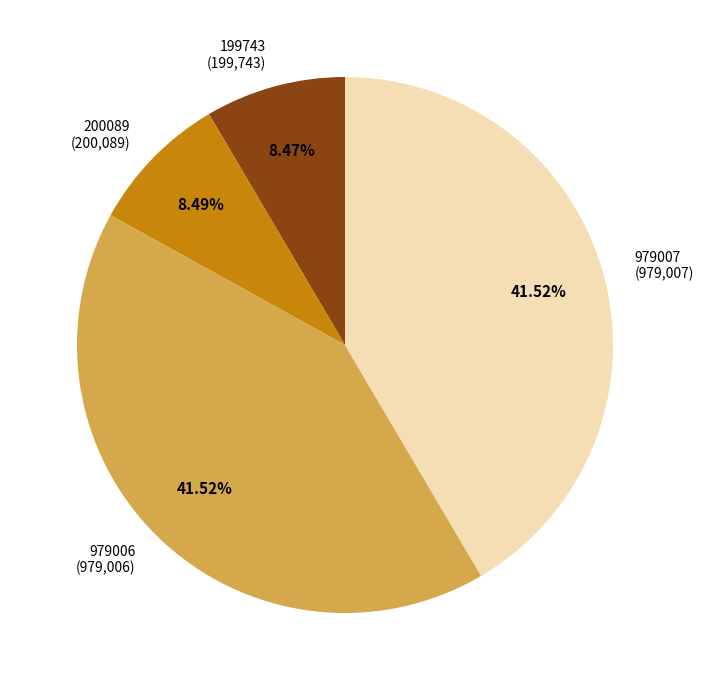

Approximately how many times larger is the value at 979006 (979,006) compared to 200089 (200,089)?

4.9